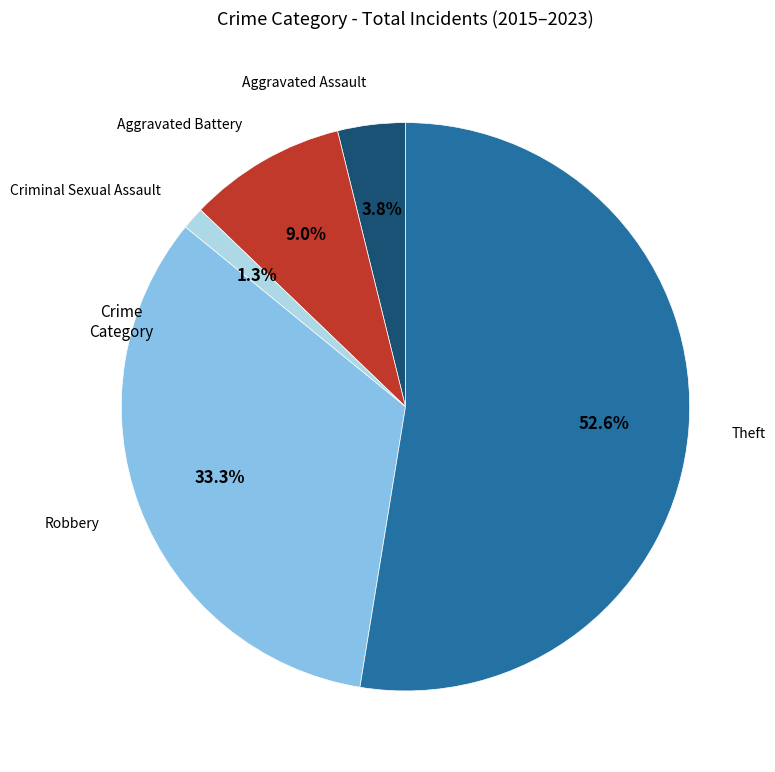

Does any single category account for the majority?

Yes